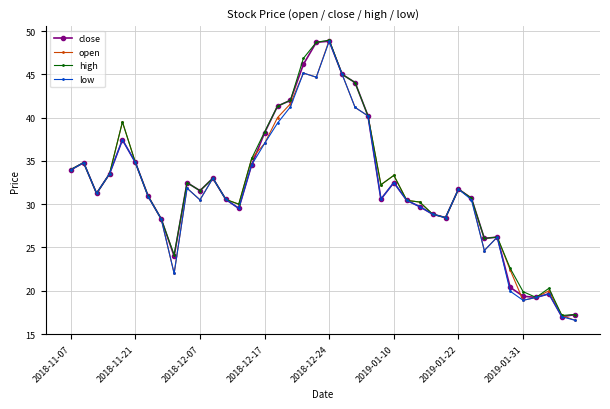

How many lines are shown in the chart?

4